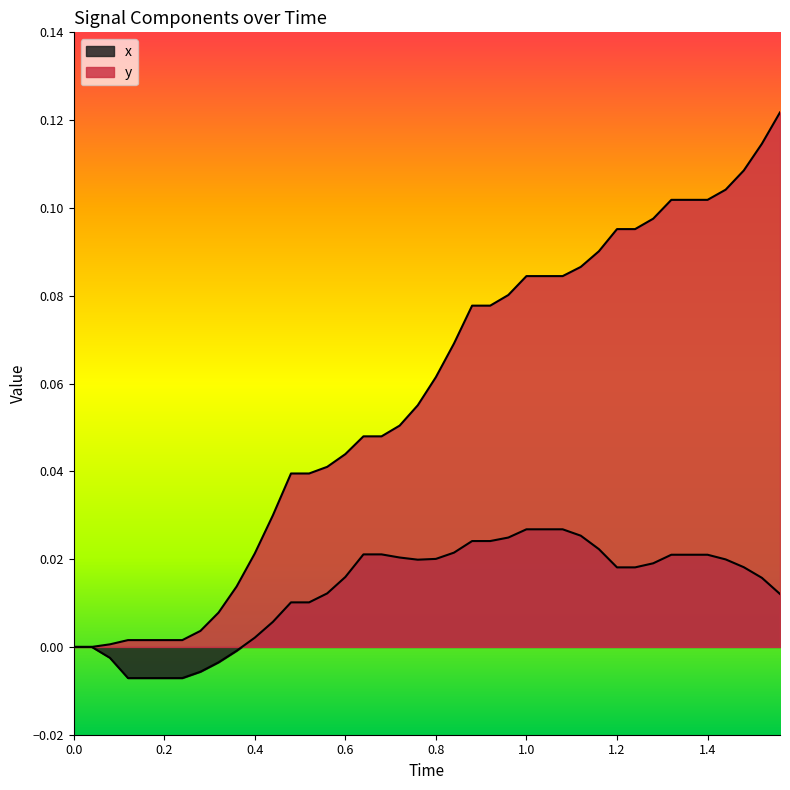

What are all the series names shown in the legend?

x, y